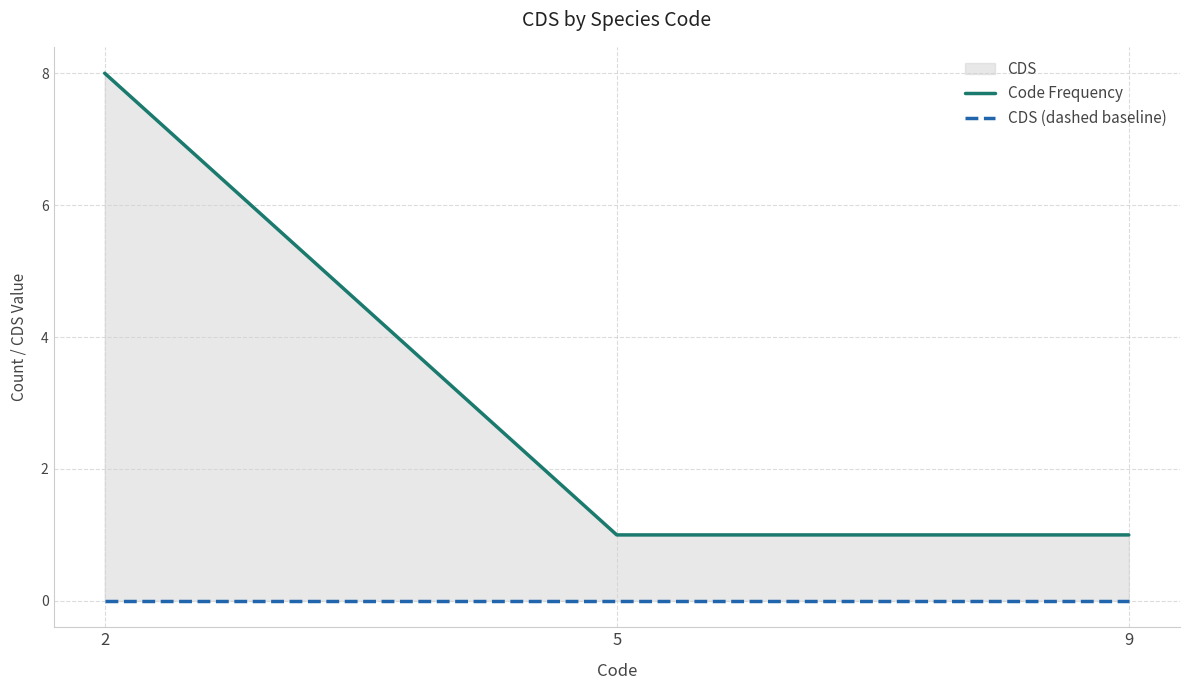

Is it true that Code Frequency equals 8 at 2?

True